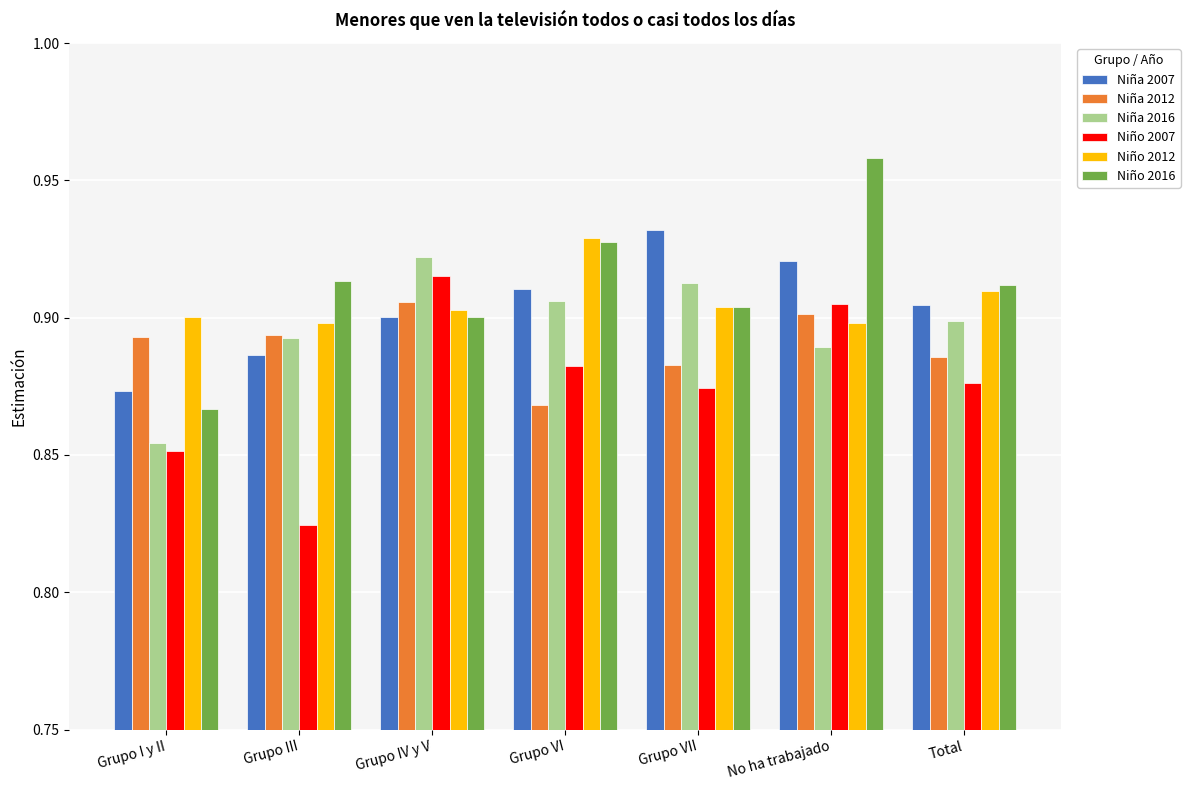

Which label corresponds to the largest value in the chart?

No ha trabajado